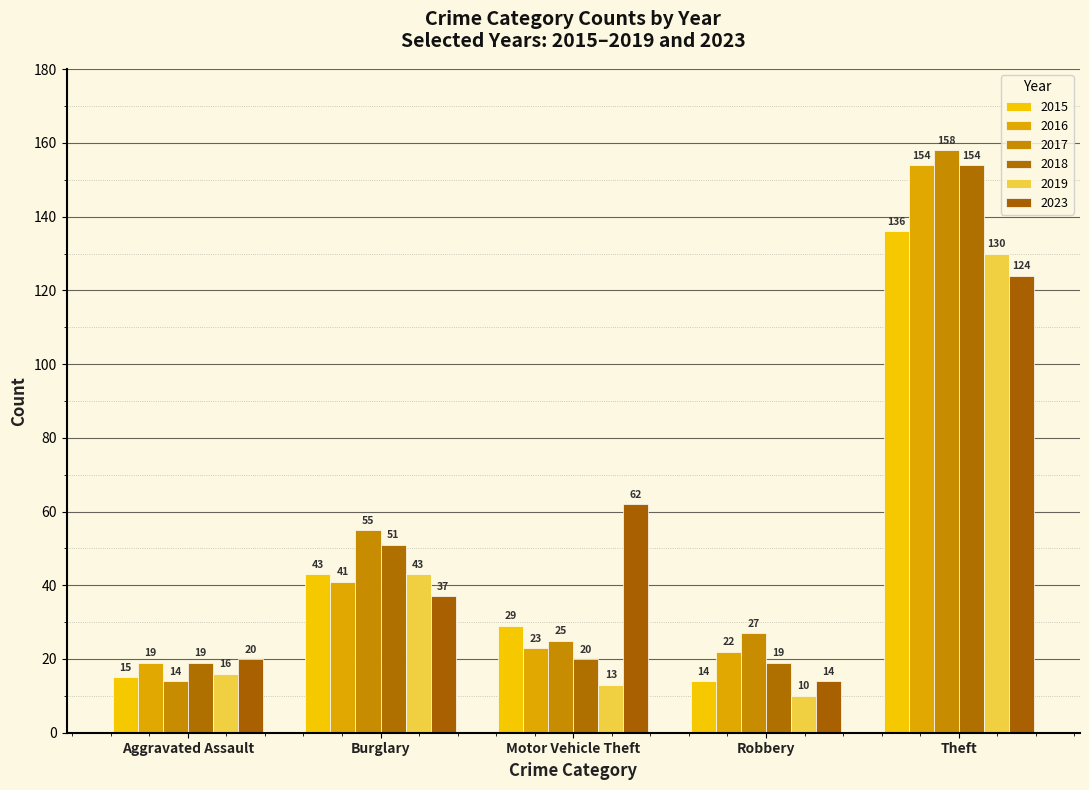

Count the number of data series in this chart.

6